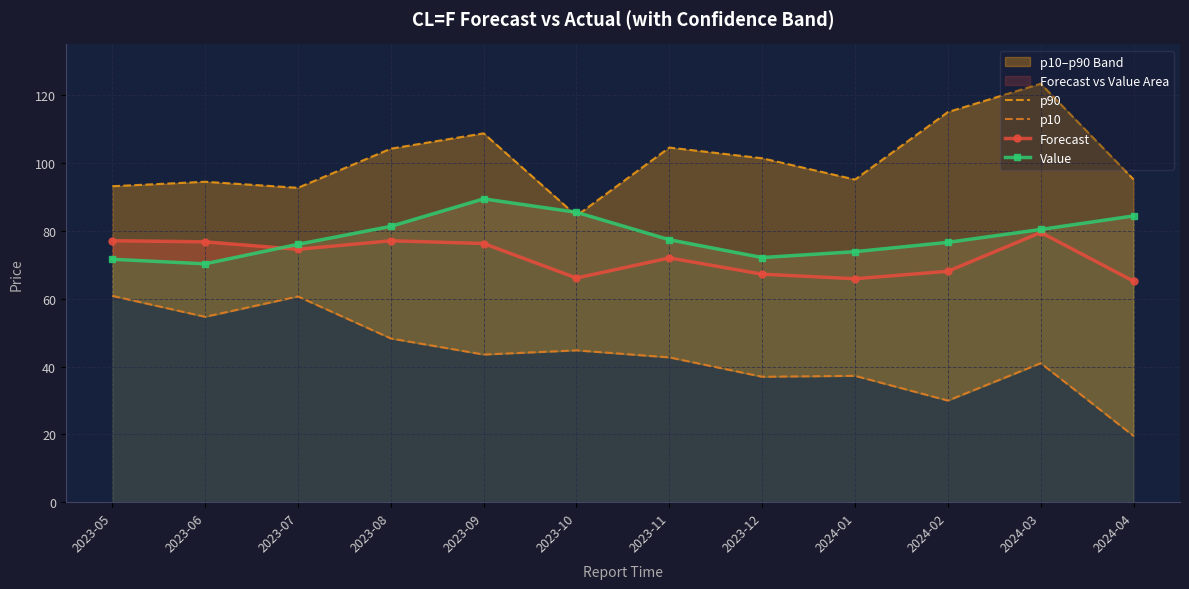

What is the difference between the highest and lowest values at 2023-11?

61.9